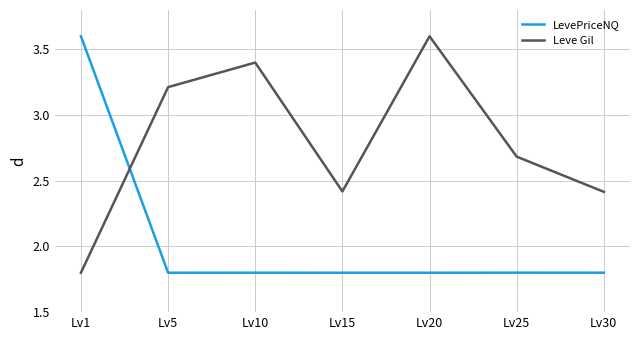

How many times do Leve Gil and LevePriceNQ cross each other?

1